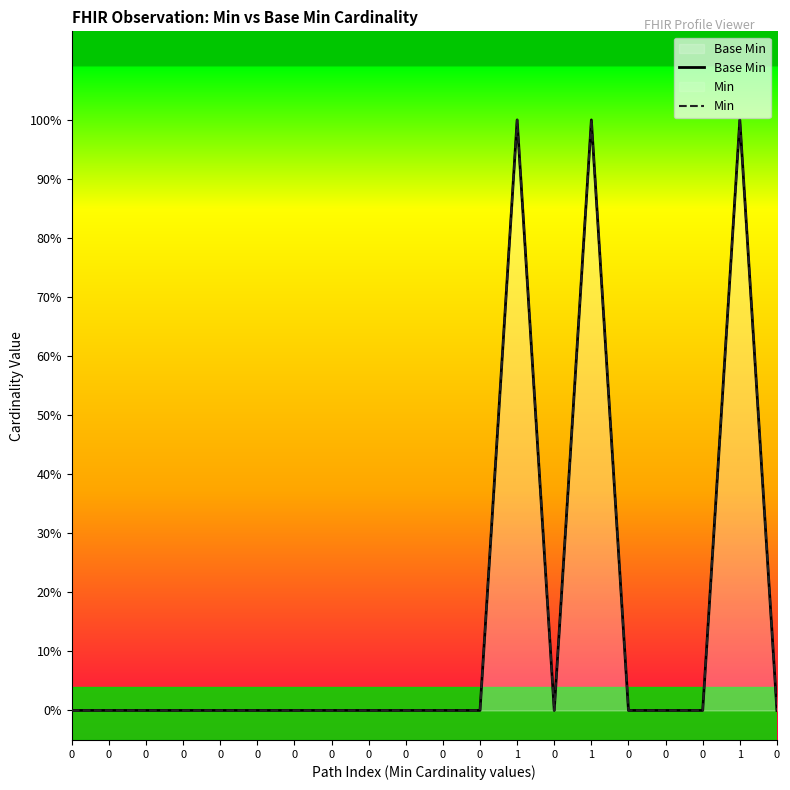

Which series has the largest total across all categories?

Base Min